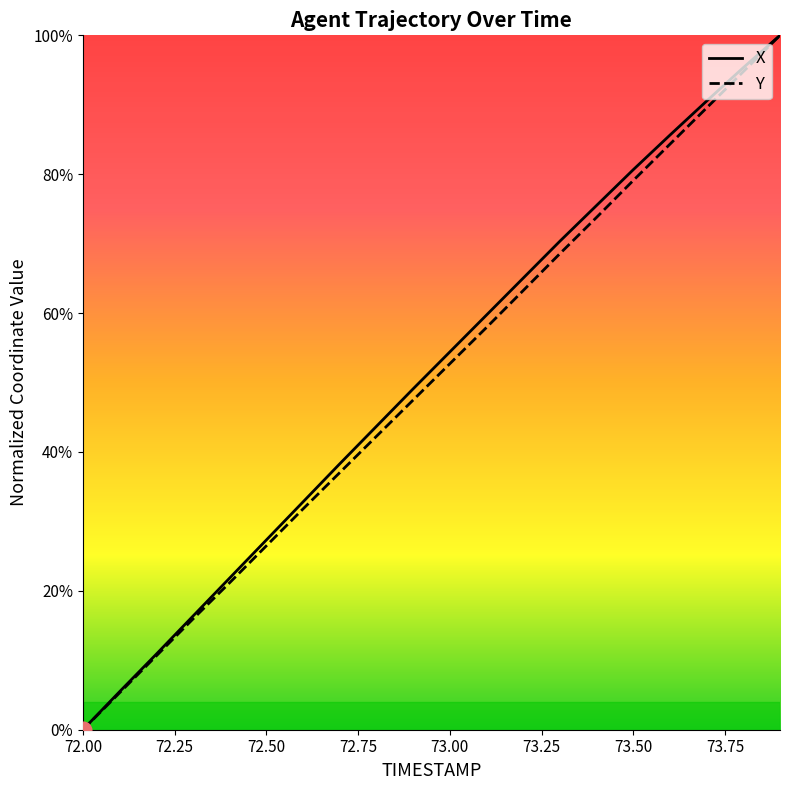

At which label does X reach its minimum?

72.00